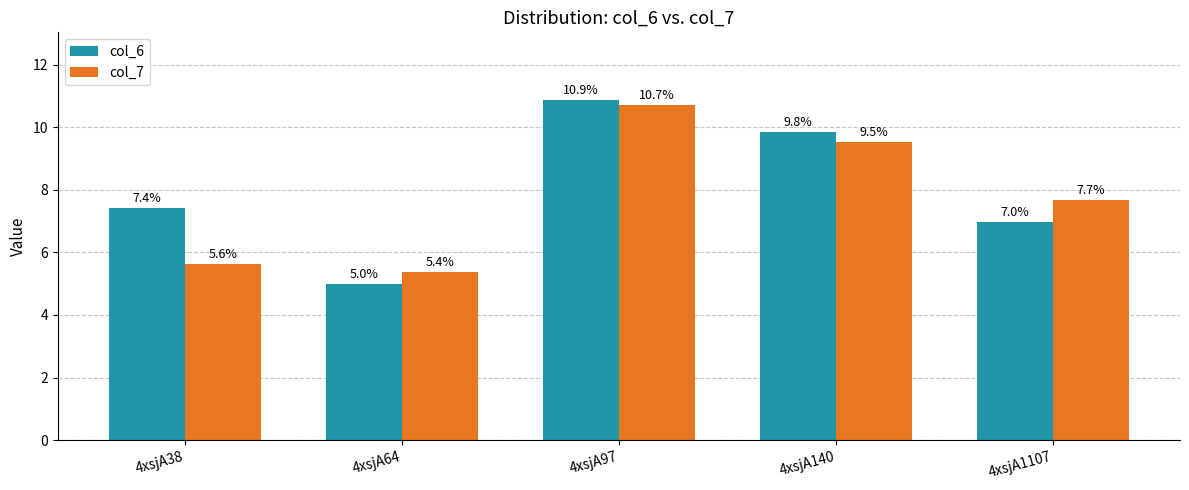

The col_7 series shows 5.6 at 4xsjA38. True or false?

True